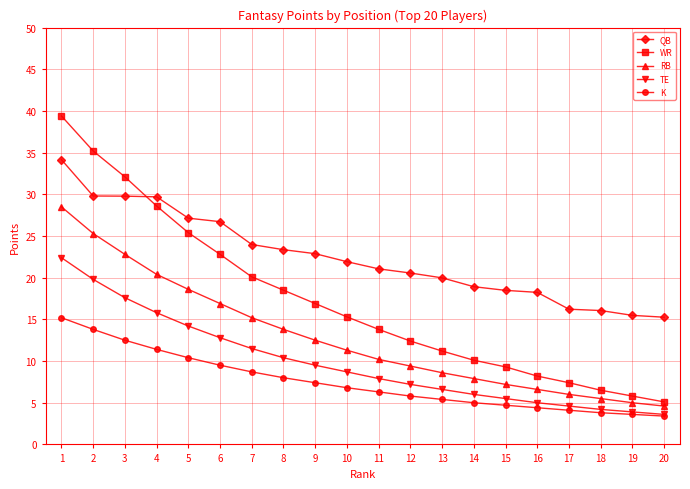

What is the total value across all series at 10?

64.0